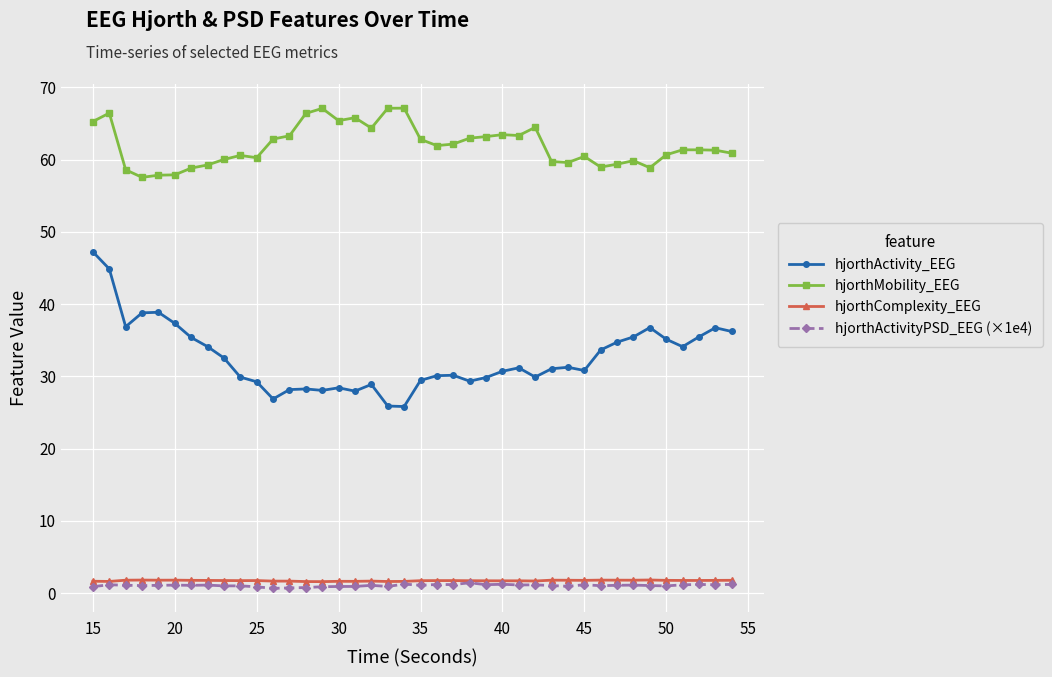

True or false: hjorthActivityPSD_EEG (×1e4) and hjorthActivity_EEG intersect in this chart.

False